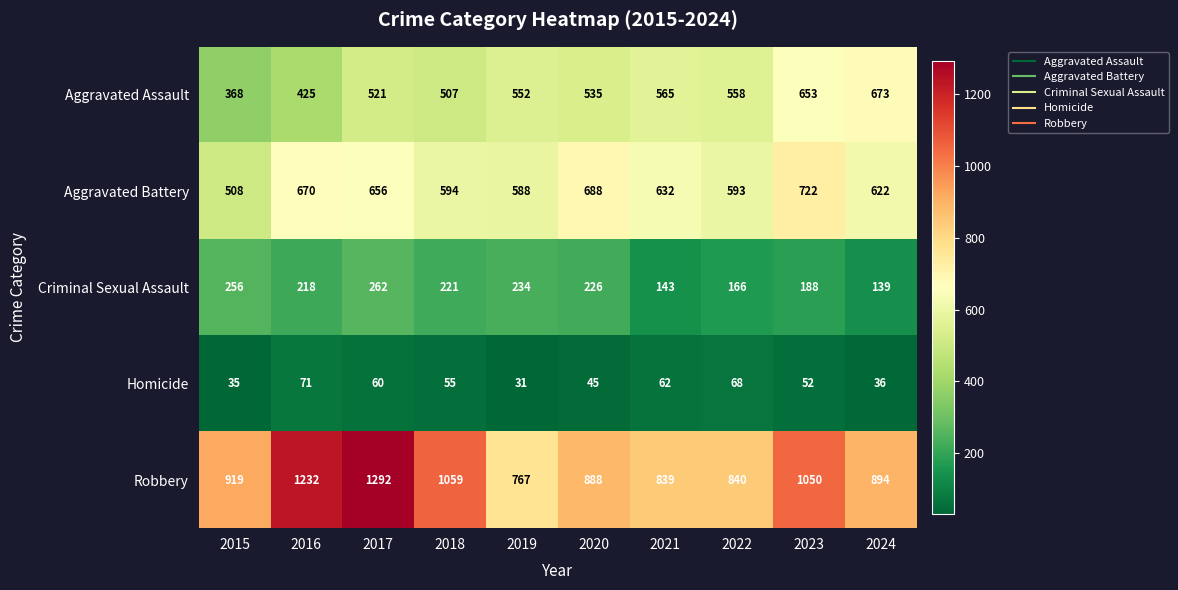

List the series in order of their peak value, lowest first.

Homicide, Criminal Sexual Assault, Aggravated Assault, Aggravated Battery, Robbery